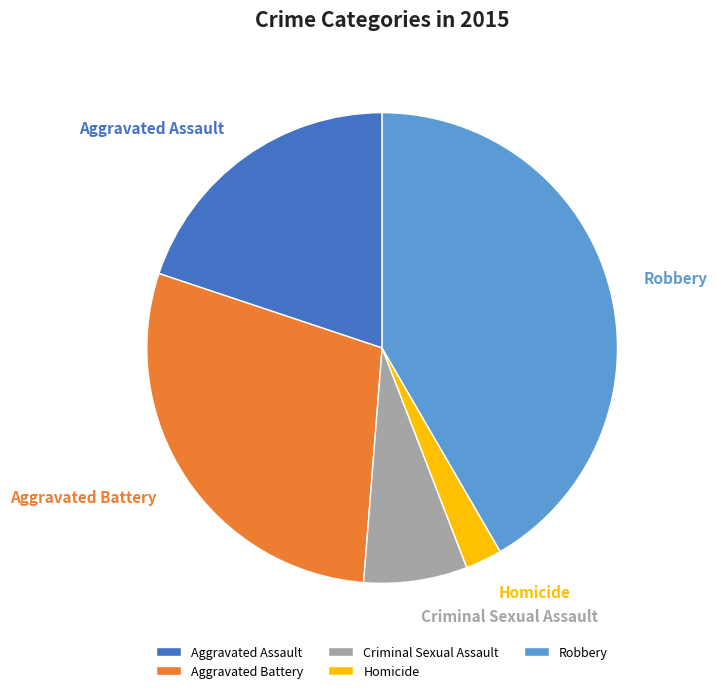

To the nearest percent, what portion does Robbery represent?

42%